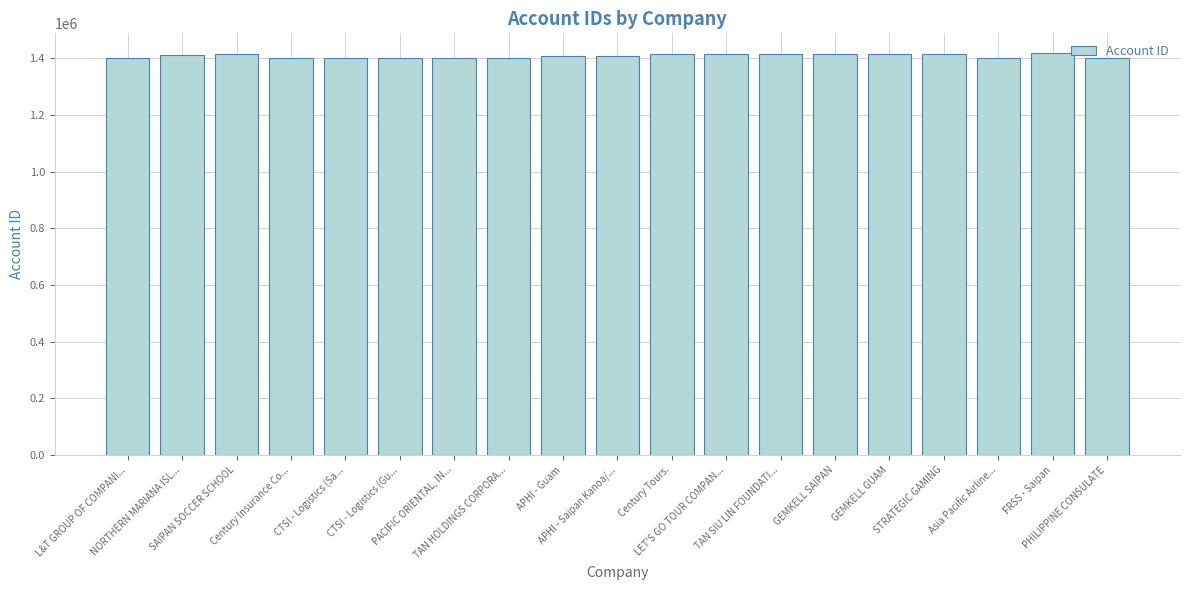

What is the greatest value displayed?

1417666